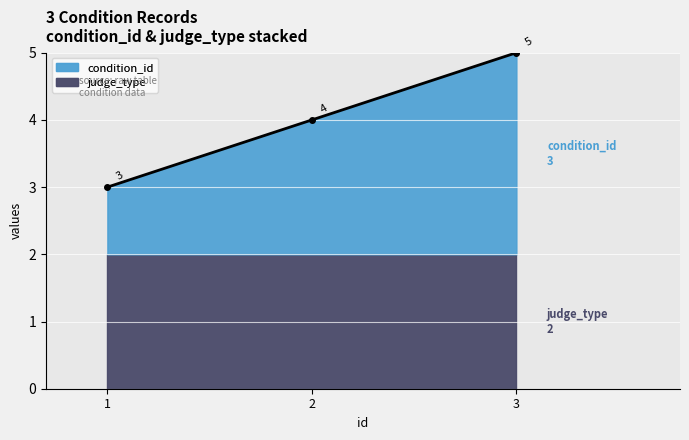

What is the ratio of the value at 1 to the value at 3?

0.6